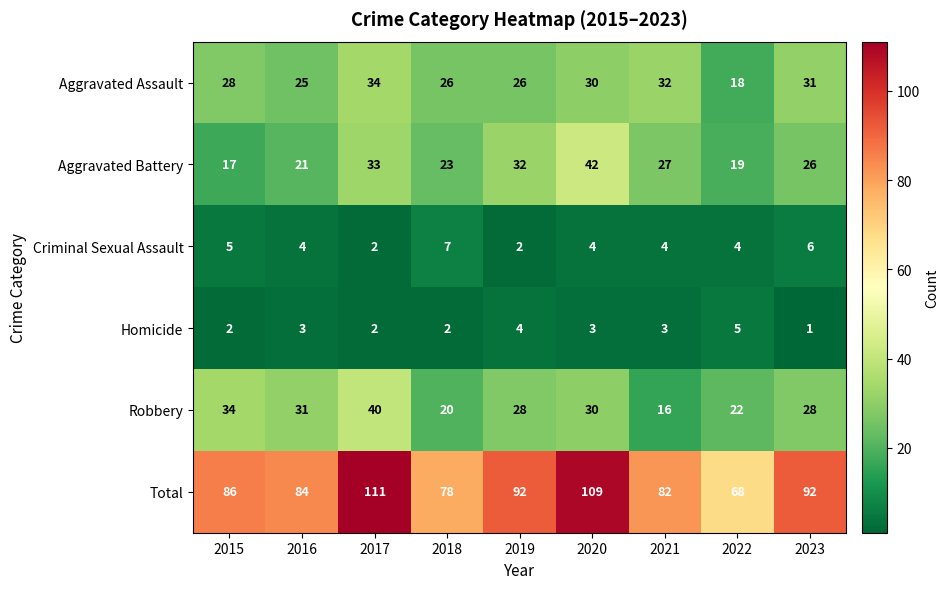

Which label corresponds to the smallest value in the chart?

2023